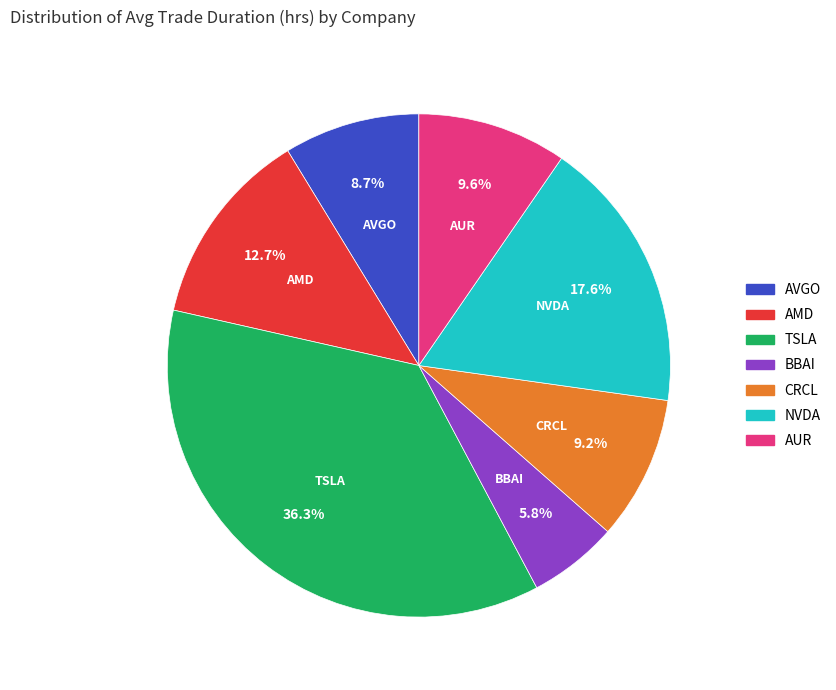

How many segments does this pie chart have?

7